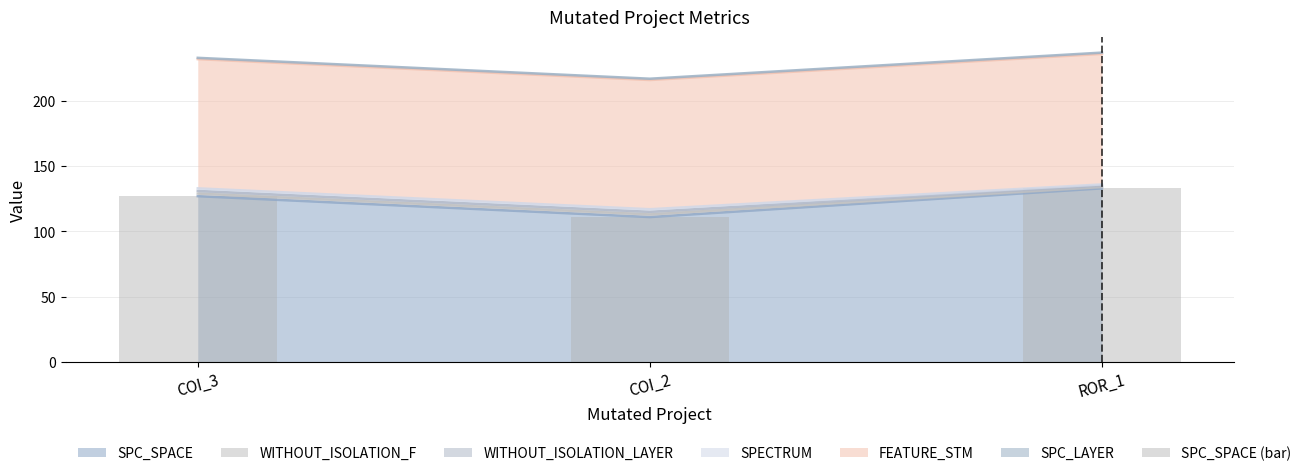

The value at COI_3 is 127. True or false?

True